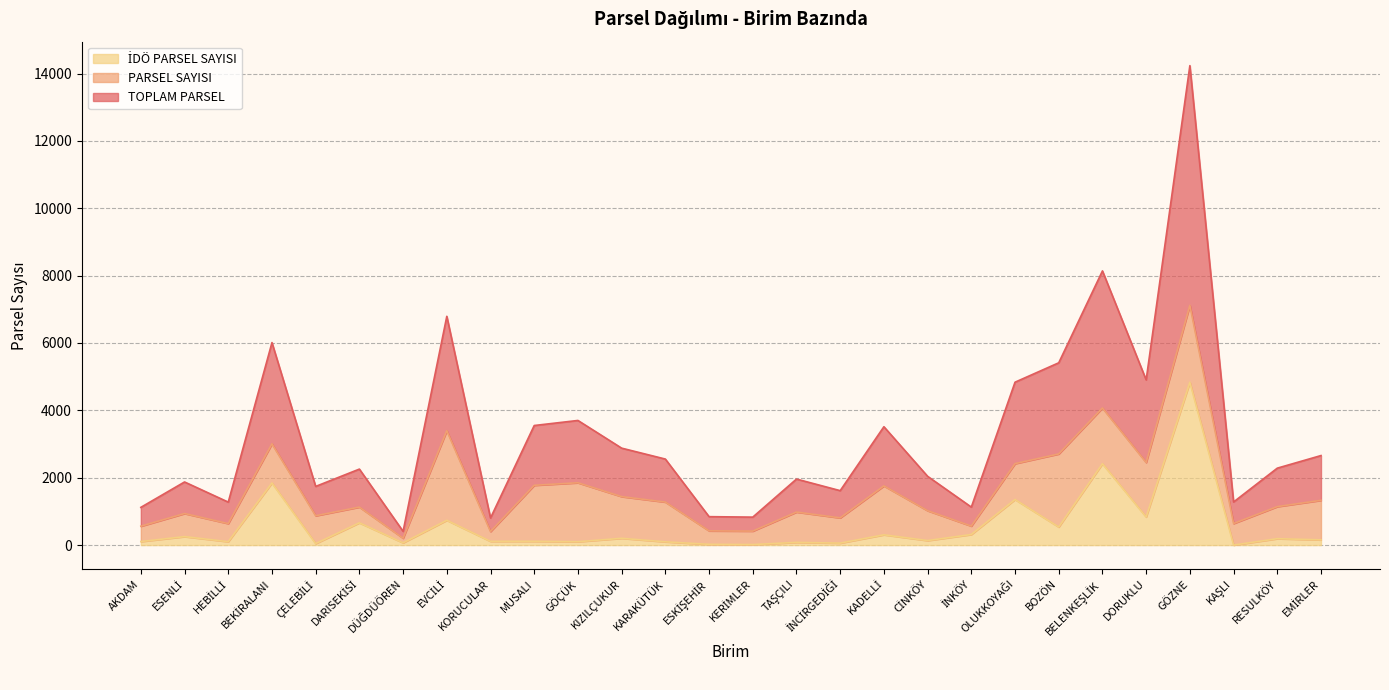

At which category is the sum across all series the highest?

GÖZNE